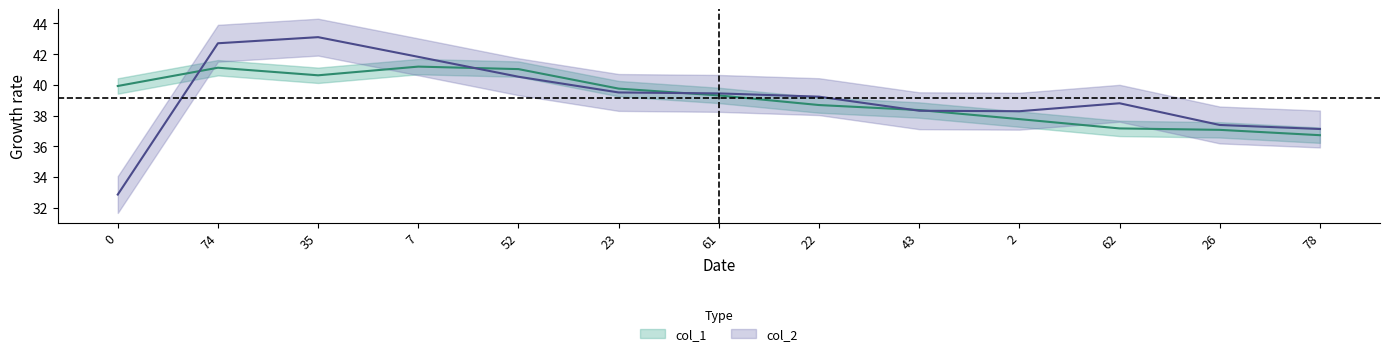

What is the difference between the maximum and second lowest values in the col_1 series?

4.1